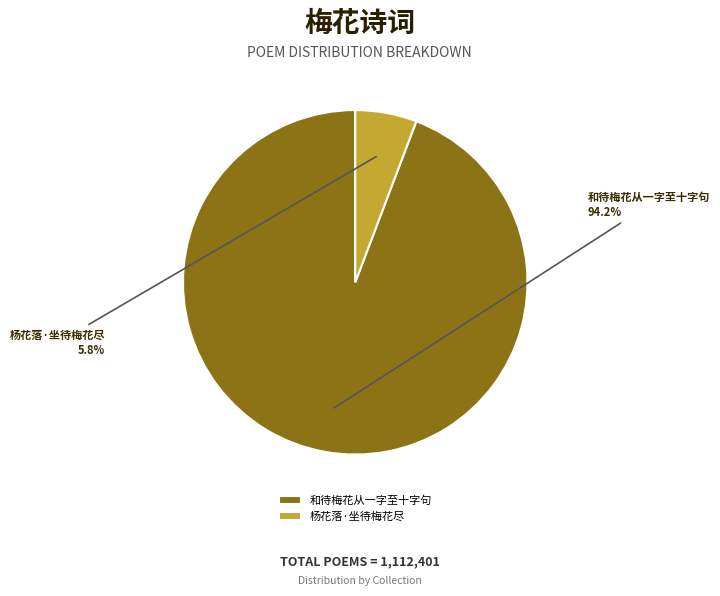

Does 和待梅花从一字至十字句 represent more than half of the total?

Yes